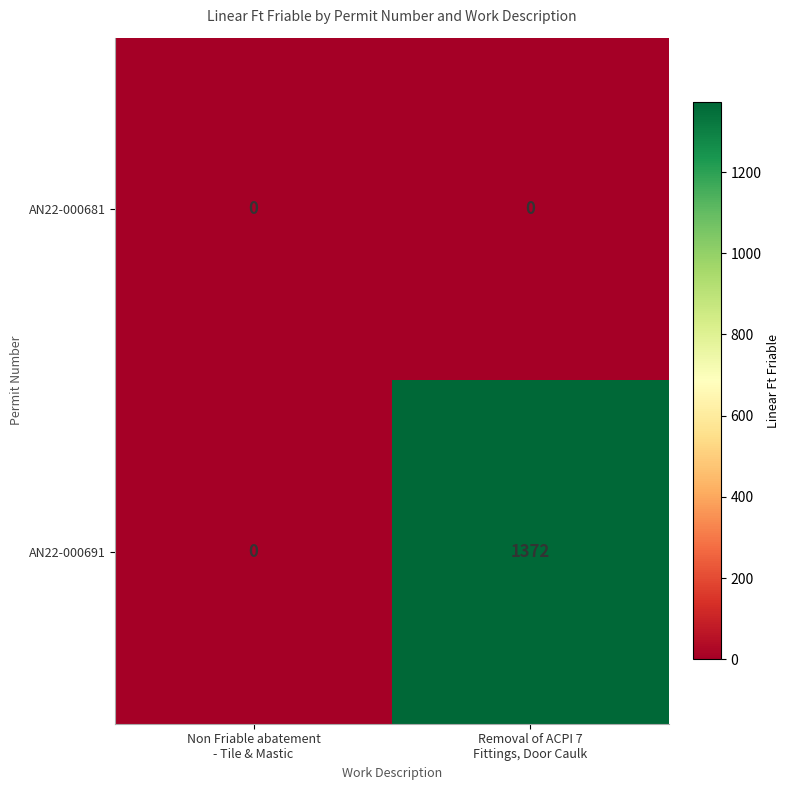

Rank the series by their maximum value, from highest to lowest.

AN22-000691, AN22-000681